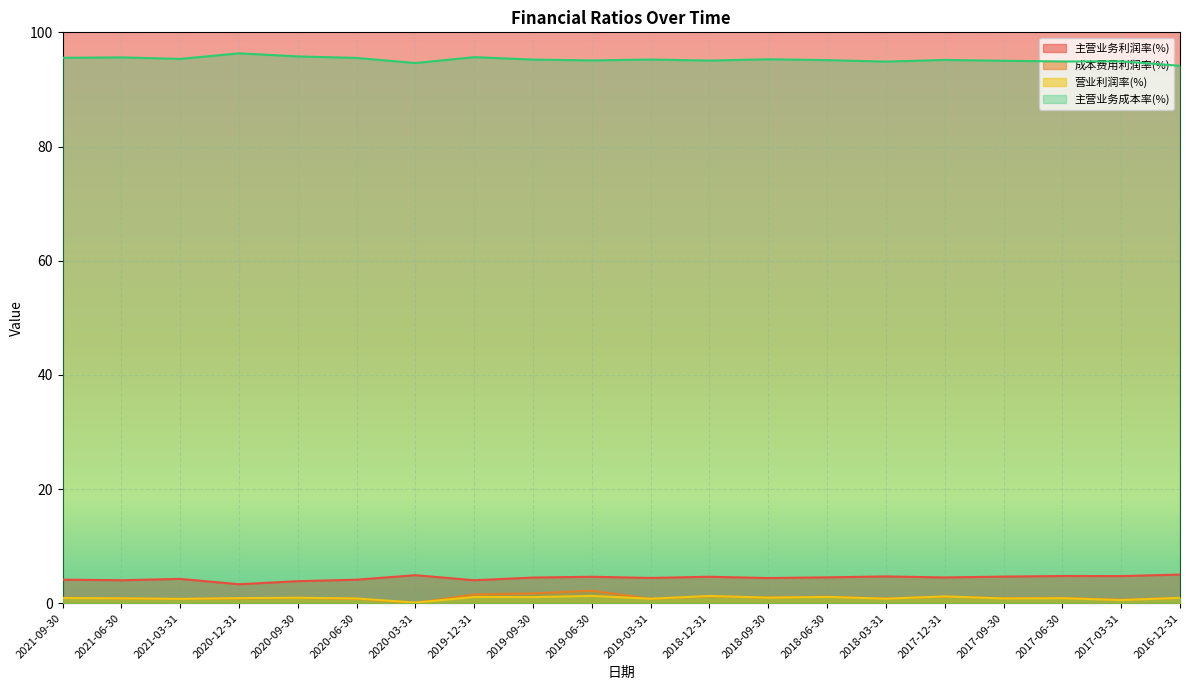

What position from the right is 2018-03-31?

6